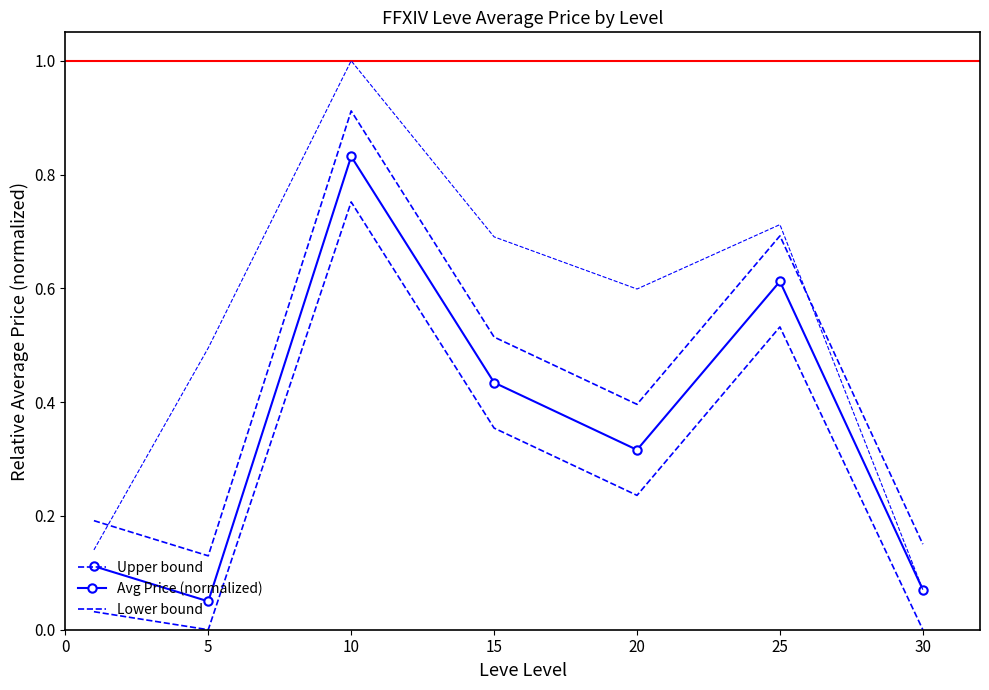

What are all the series names shown in the legend?

Upper bound, Avg Price (normalized), Lower bound